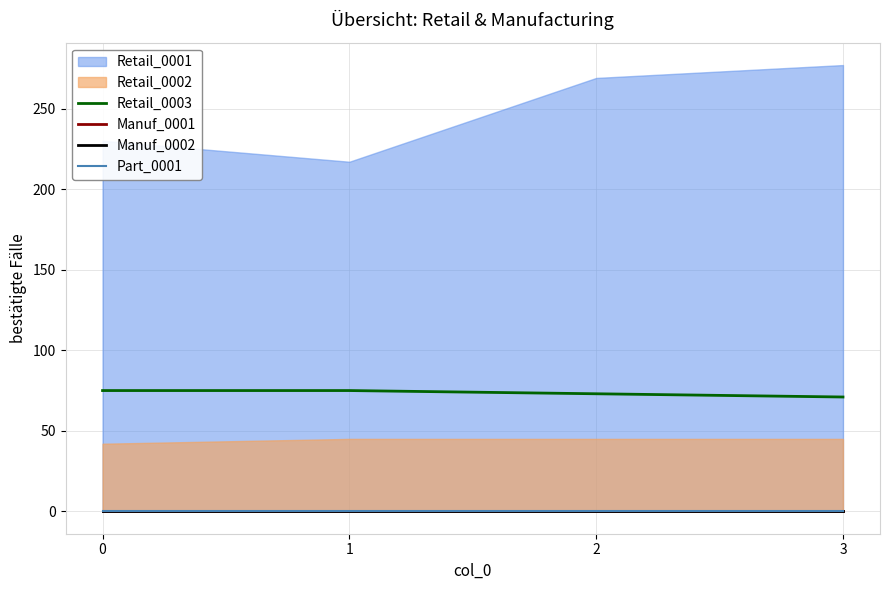

True or false: Retail_0003 has more than 1 interior local peaks.

False